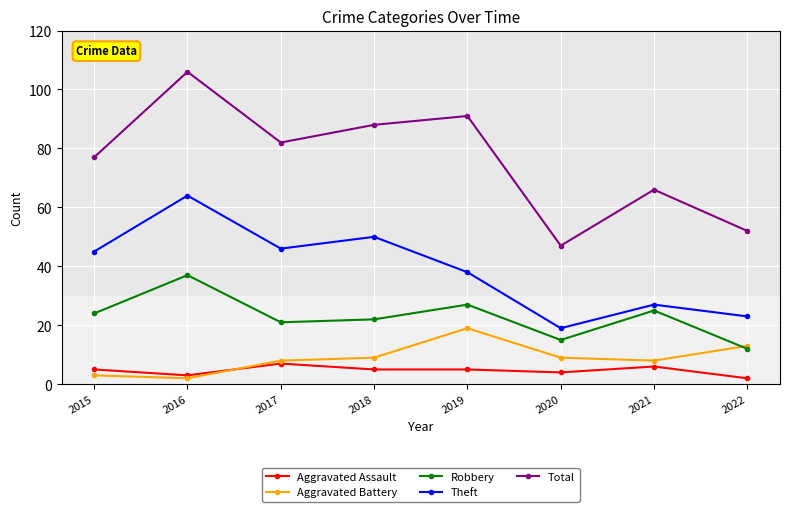

What is the value of the Robbery point at the 5th from the left?

27